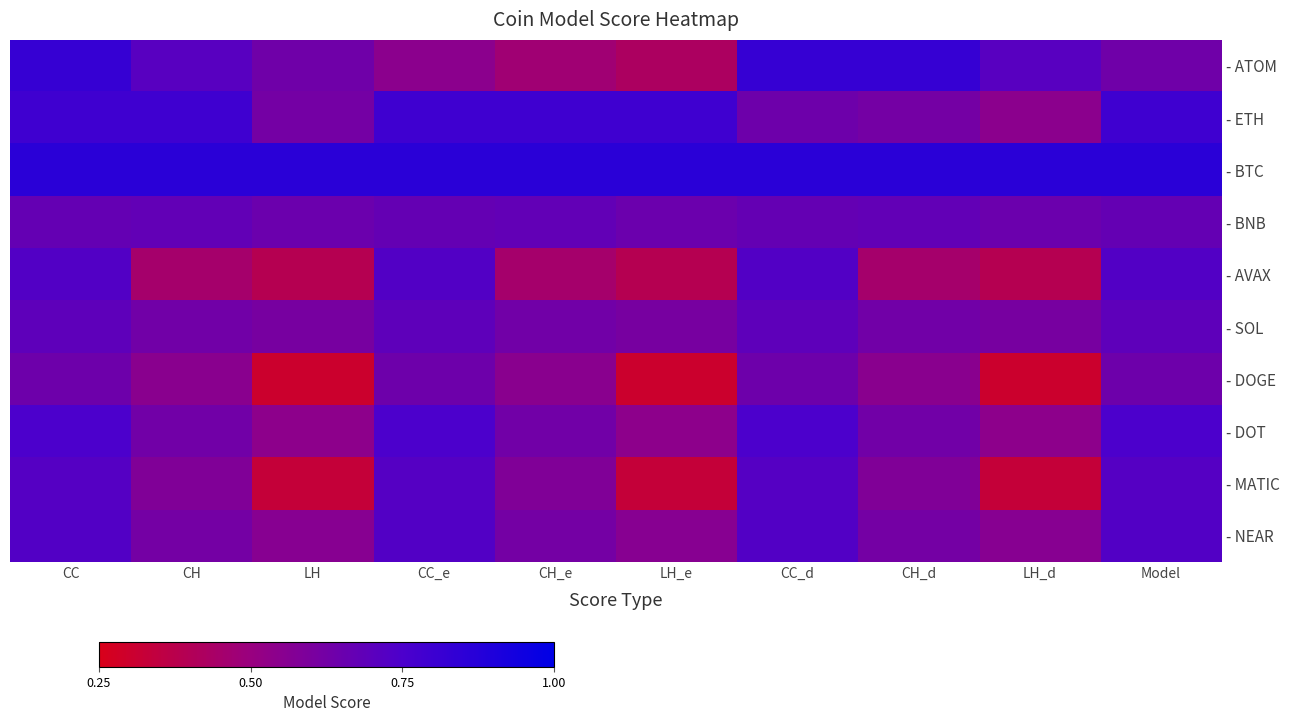

At how many categories does at least one series exceed 0?

10